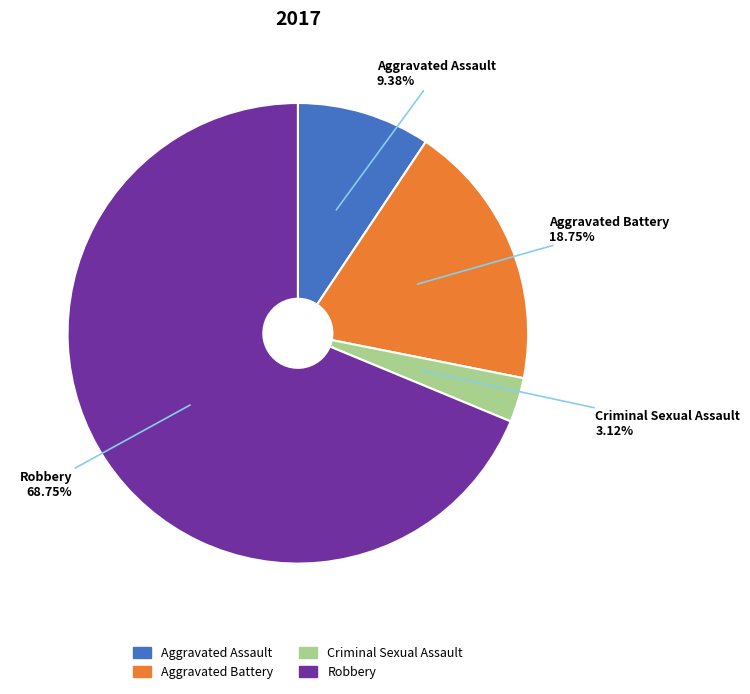

Which slice represents more than half of the pie?

Robbery